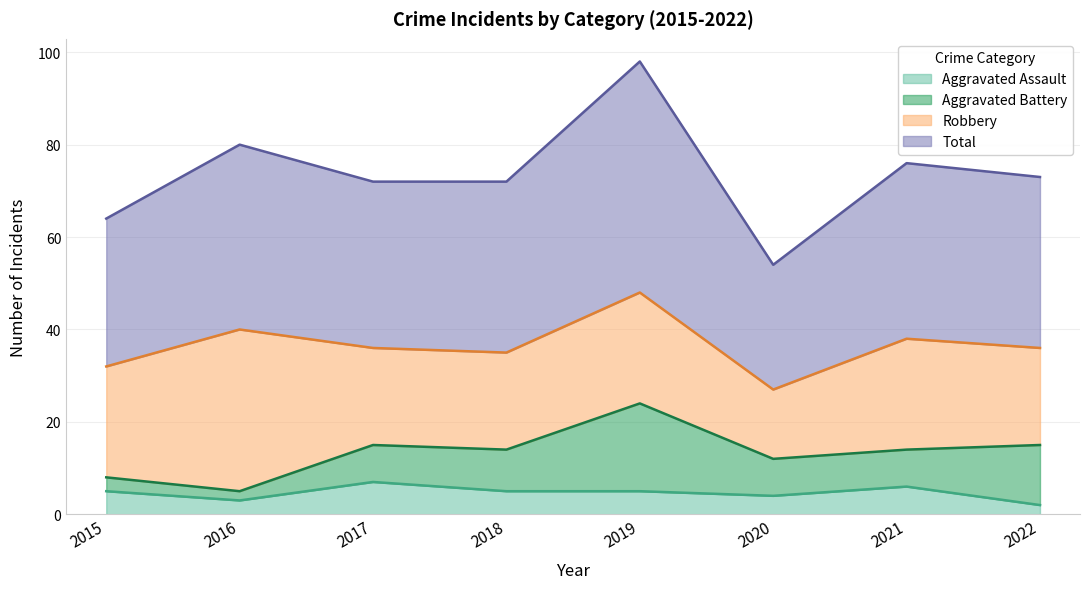

Between 2019 and 2022, which series saw the biggest shift?

Total